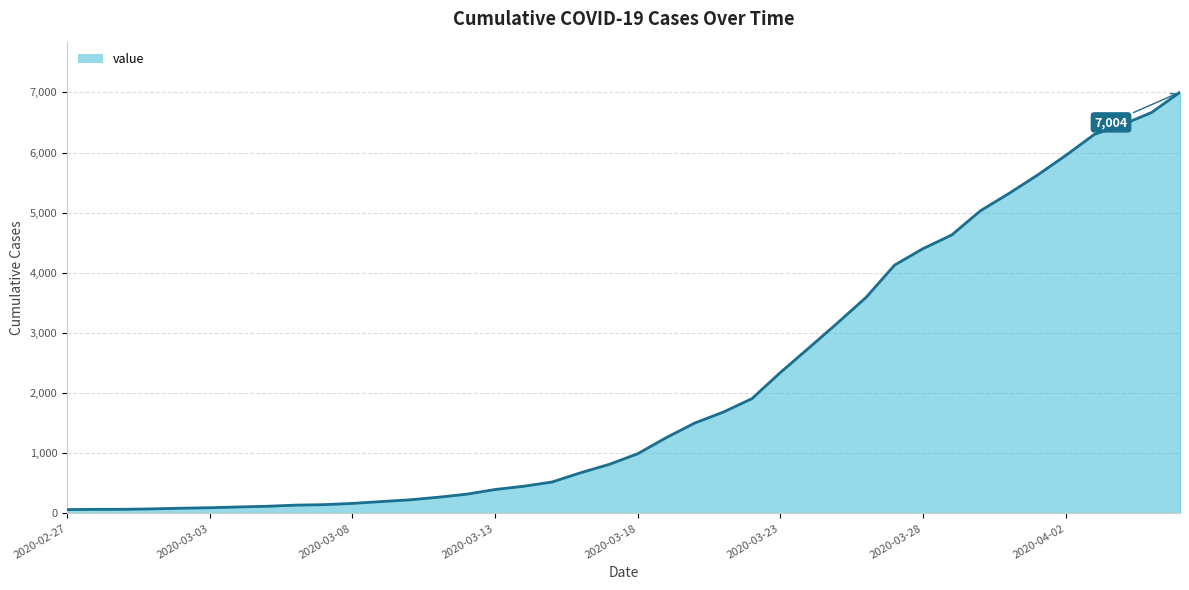

What is the difference between the maximum and minimum values?

6940